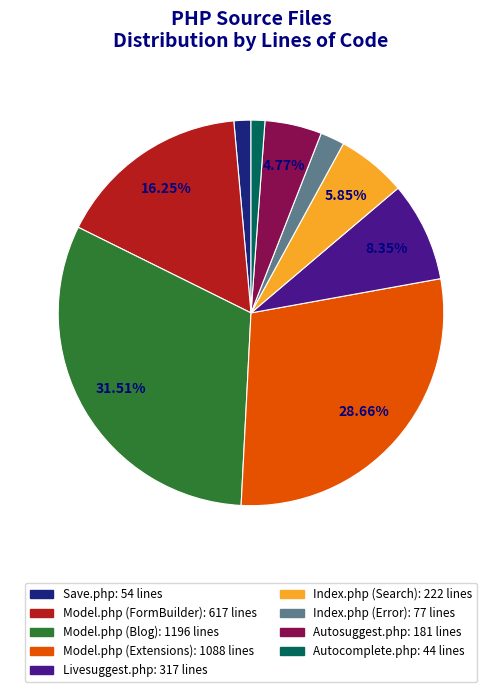

Do Autocomplete.php: 44 lines and Model.php (FormBuilder): 617 lines together represent more than half of the pie?

No